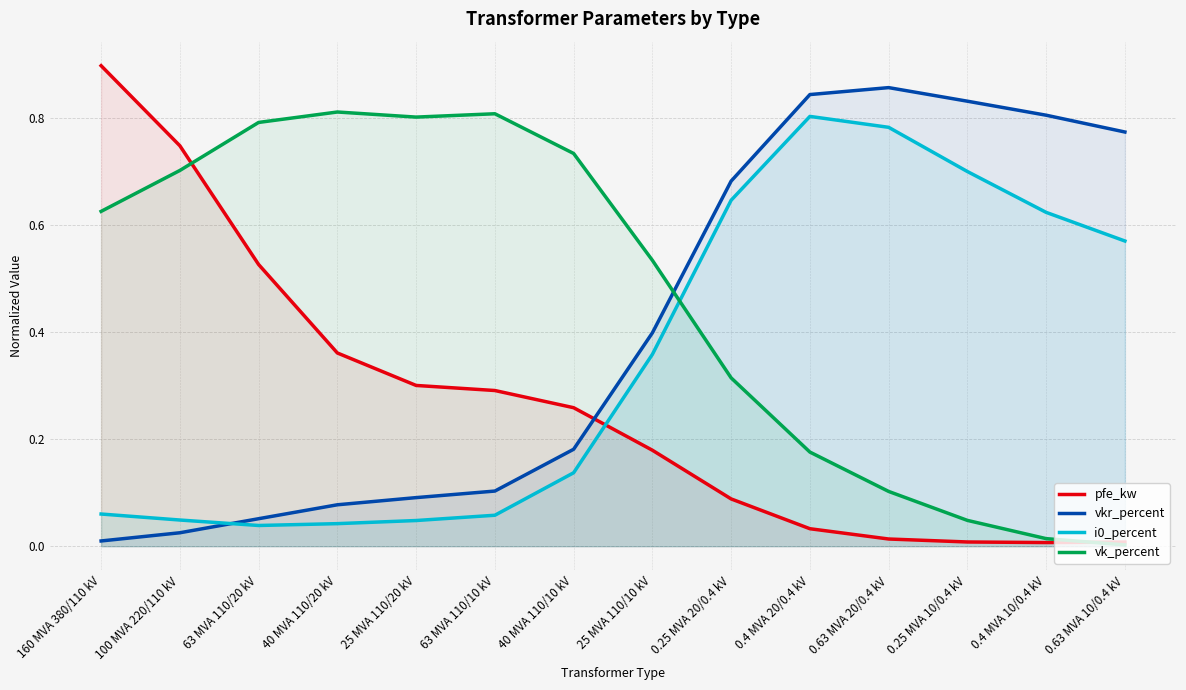

Between 0.4 MVA 20/0.4 kV and 0.4 MVA 10/0.4 kV, which series saw the biggest shift?

i0_percent